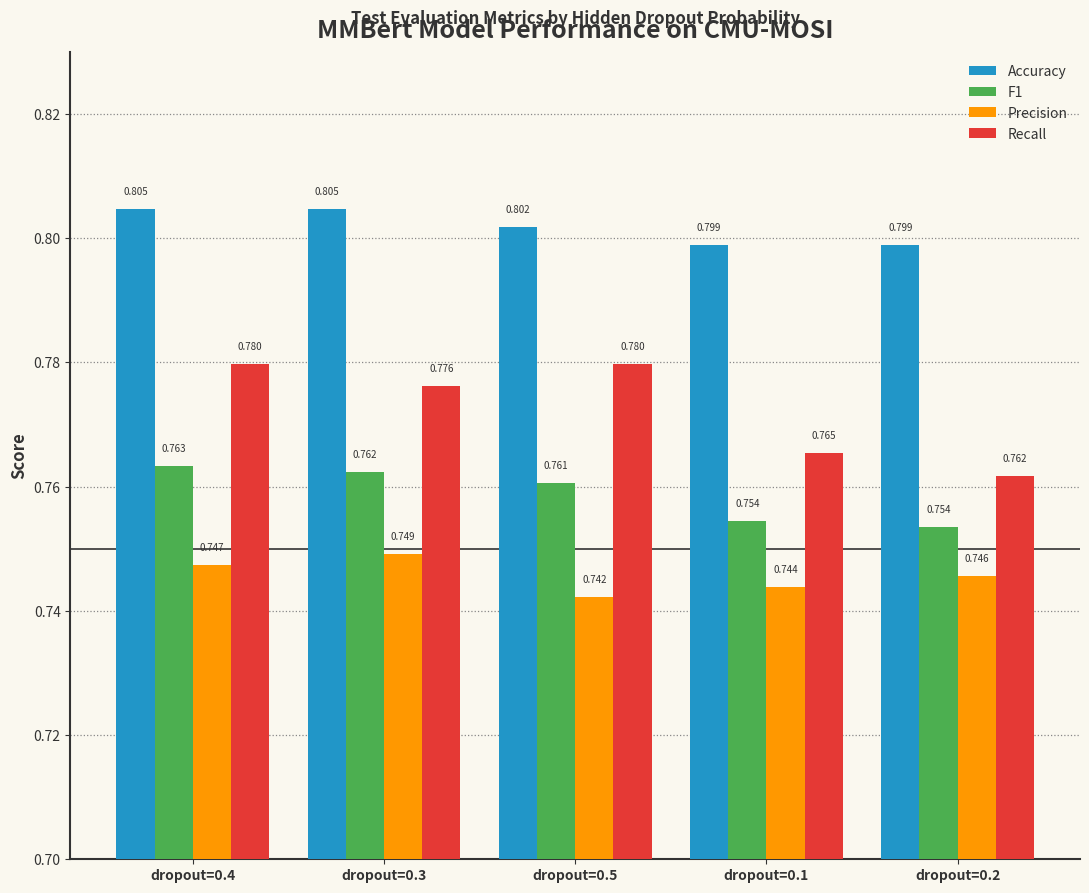

Is it true that Recall equals 1.0 at dropout=0.3?

False